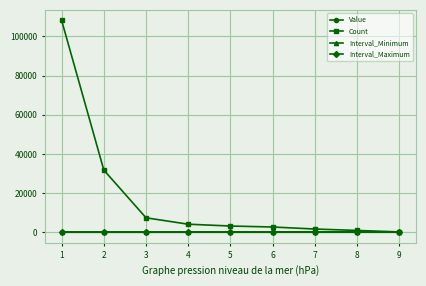

True or false: Value and Interval_Minimum intersect in this chart.

False